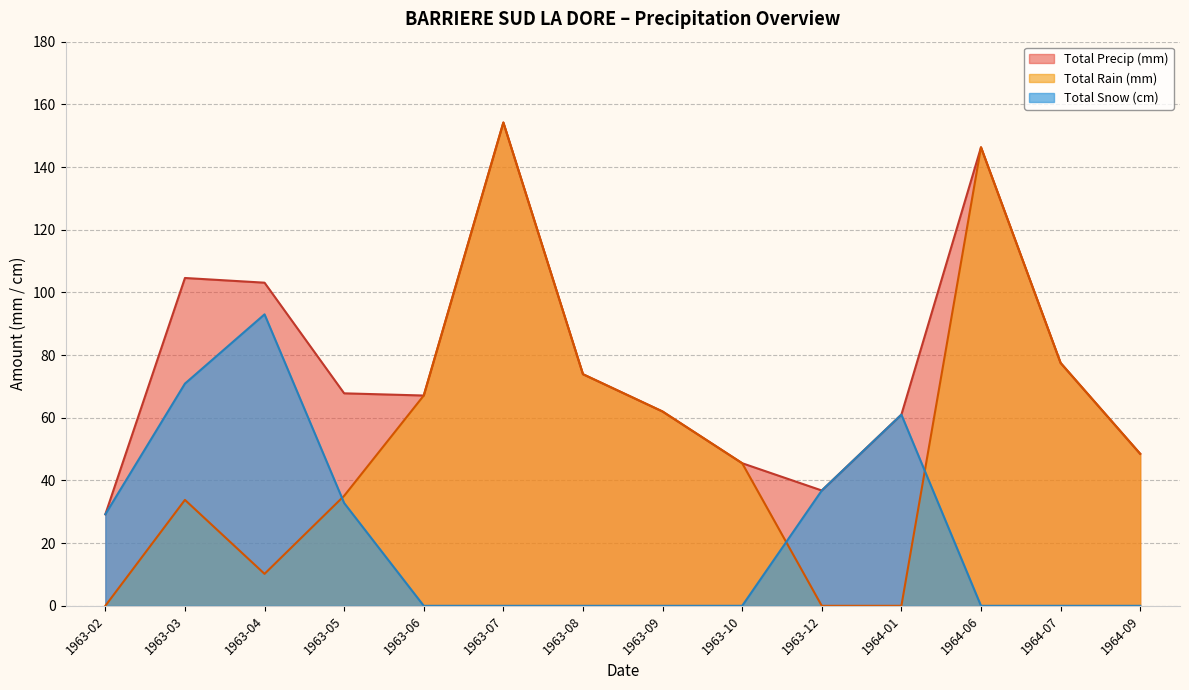

What is the difference between the highest and lowest values at 1964-01?

61.0